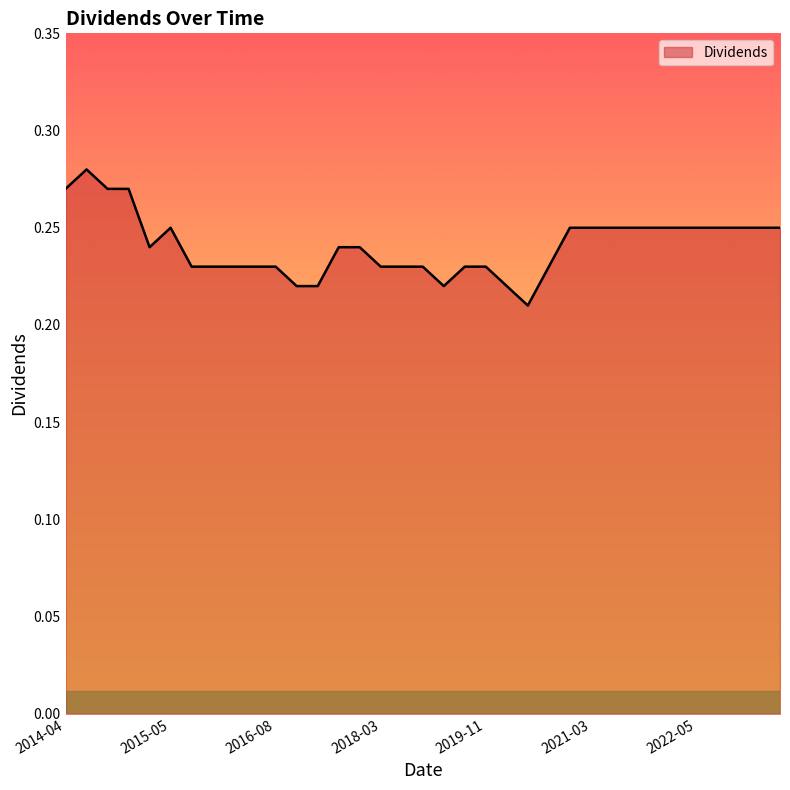

Does the chart have visible grid lines?

No